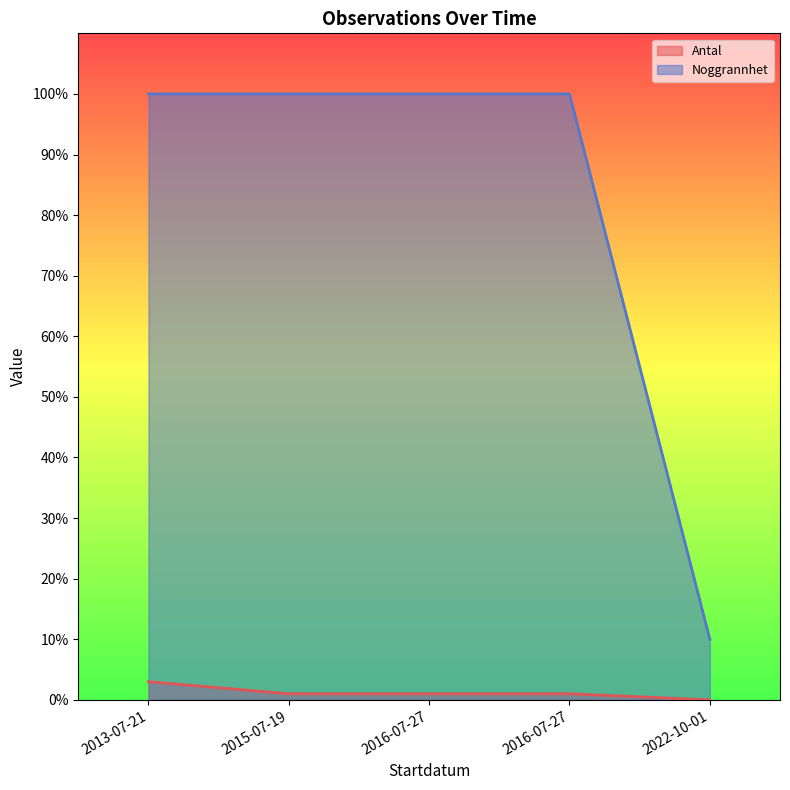

Which category has the highest value in the Antal series?

2013-07-21